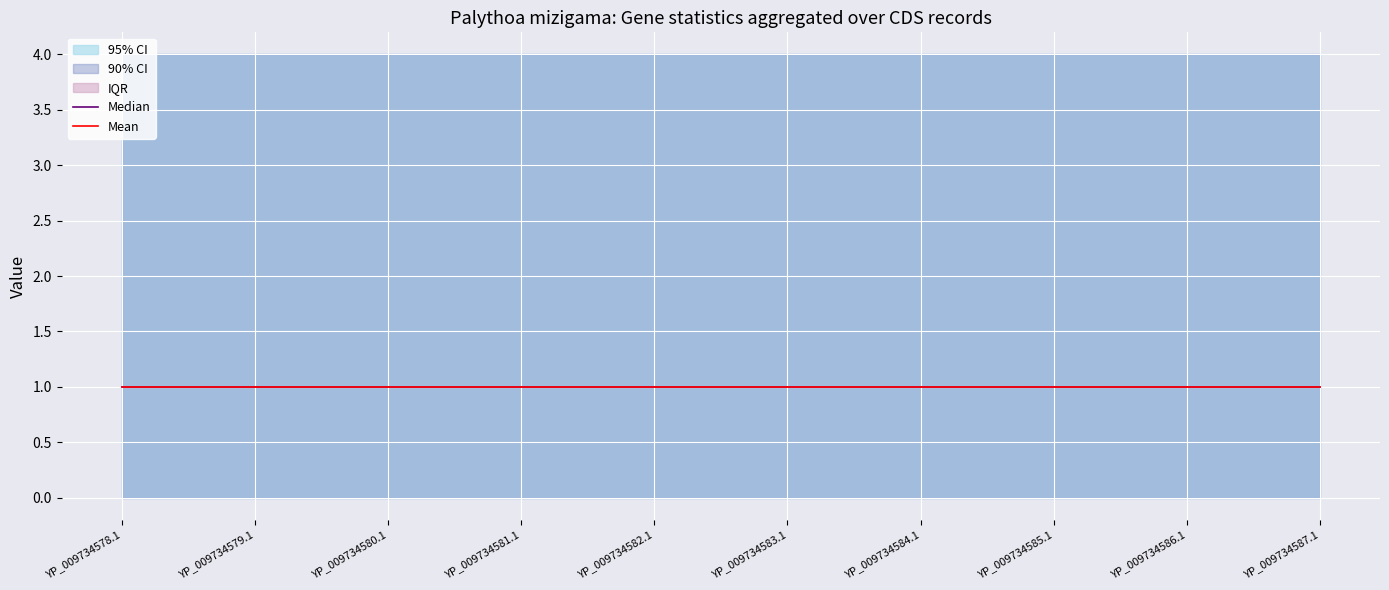

True or false: Code has more than 2 interior local peaks.

False